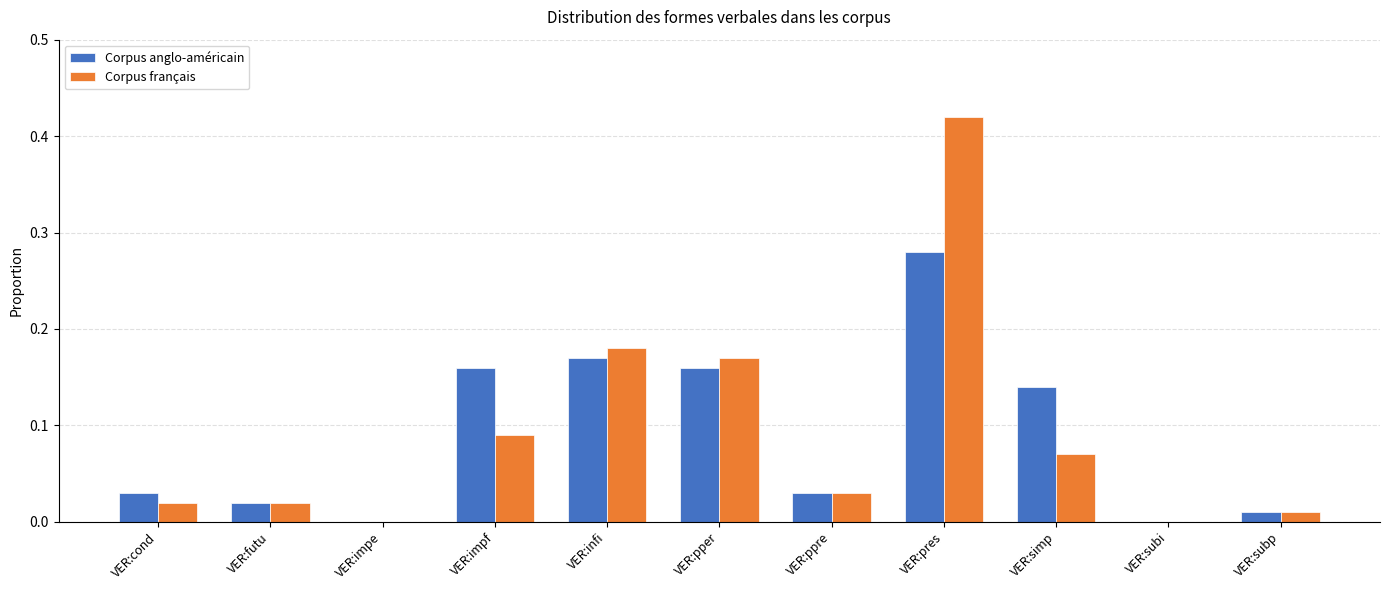

What are all the series names shown in the legend?

Corpus anglo-américain, Corpus français